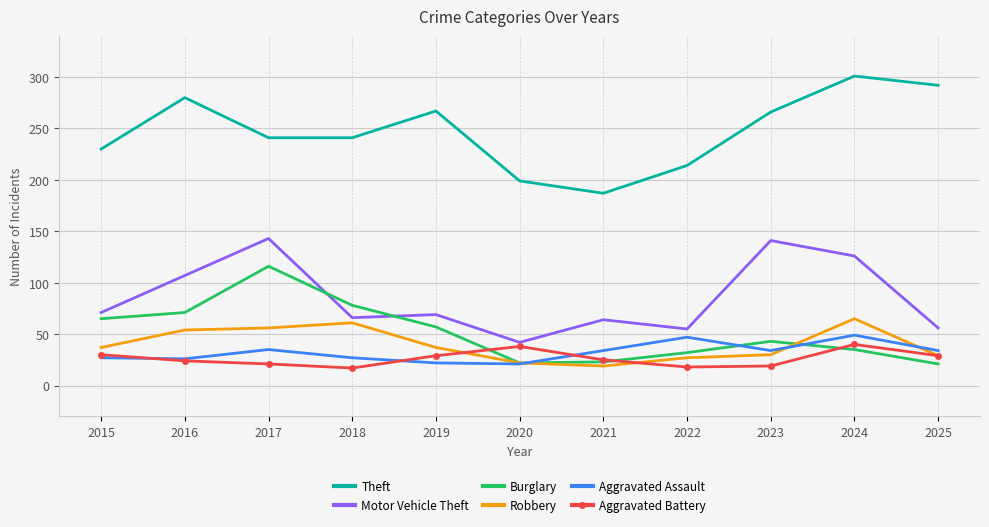

What is the highest value of the Robbery series?

65